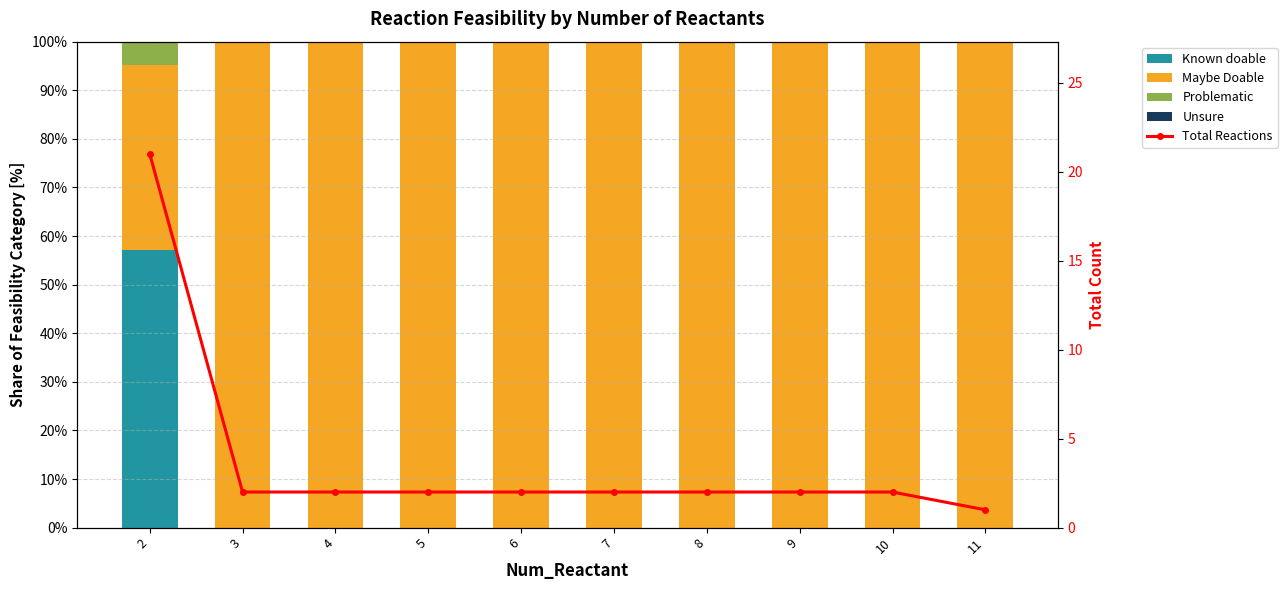

Count the Problematic values in the range 0 to 1.

9